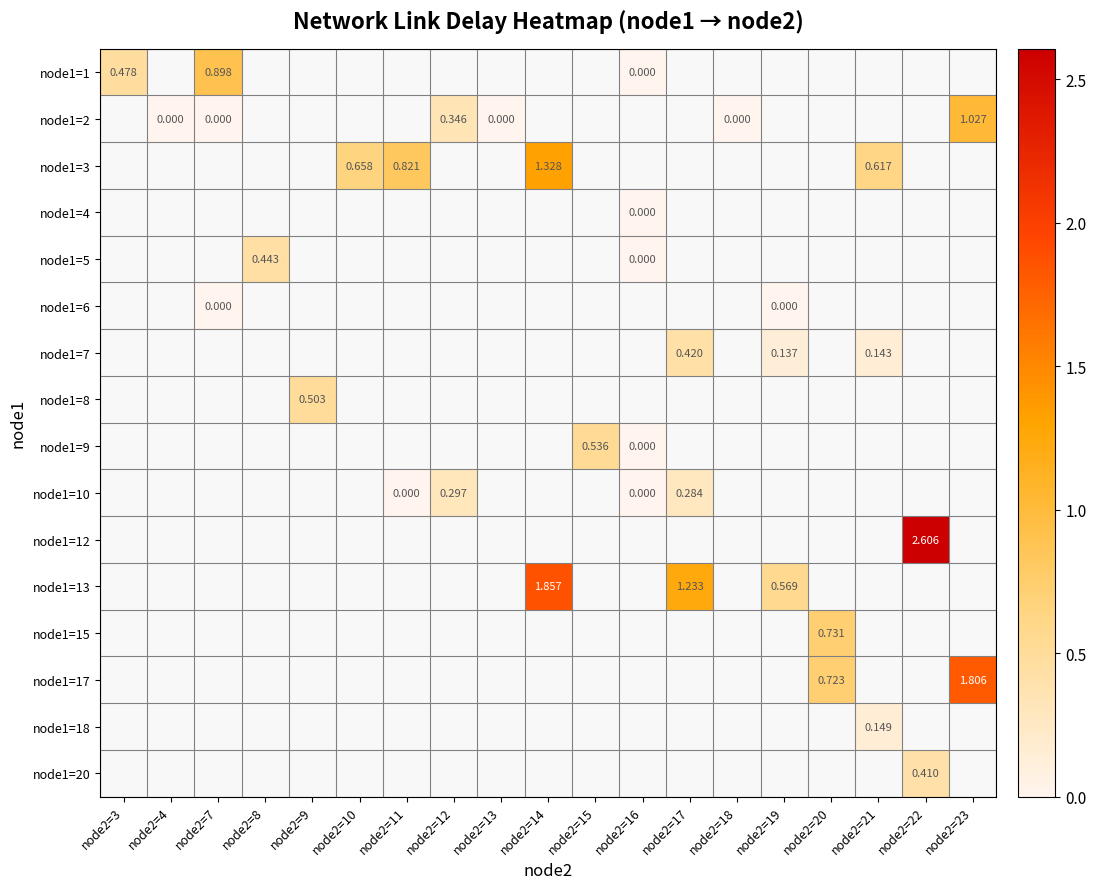

Between node2=16 and node2=23, which is larger?

node2=23